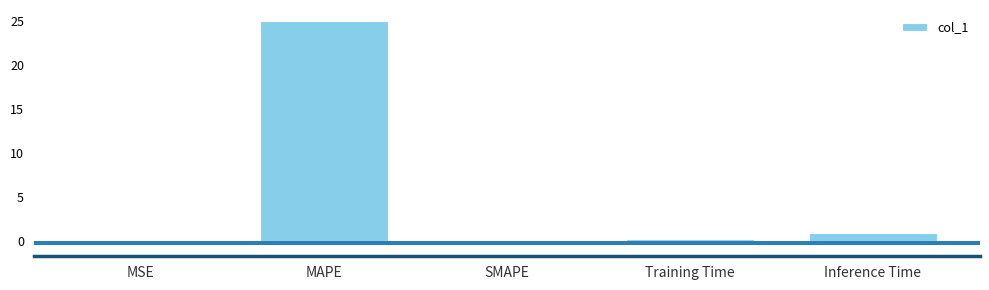

The value at MSE is 0.0. True or false?

True